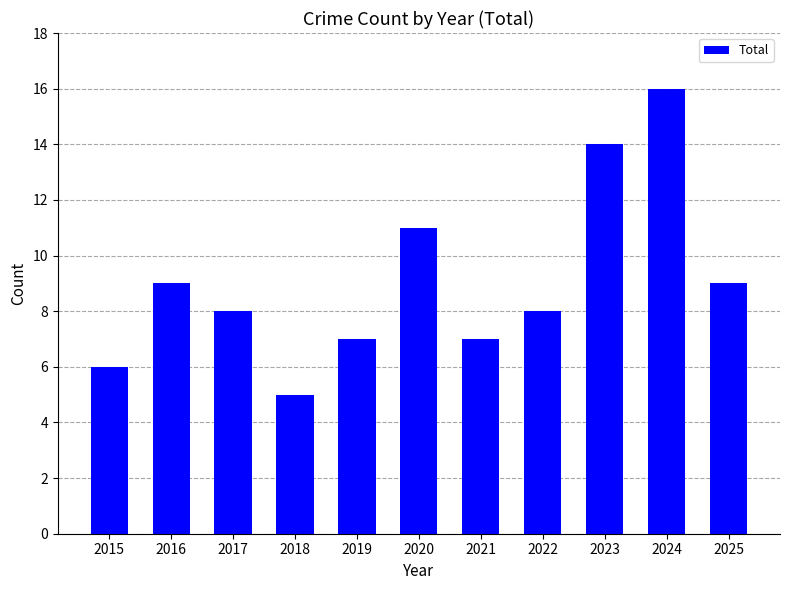

Is it true that the value at 2025 is 4?

False